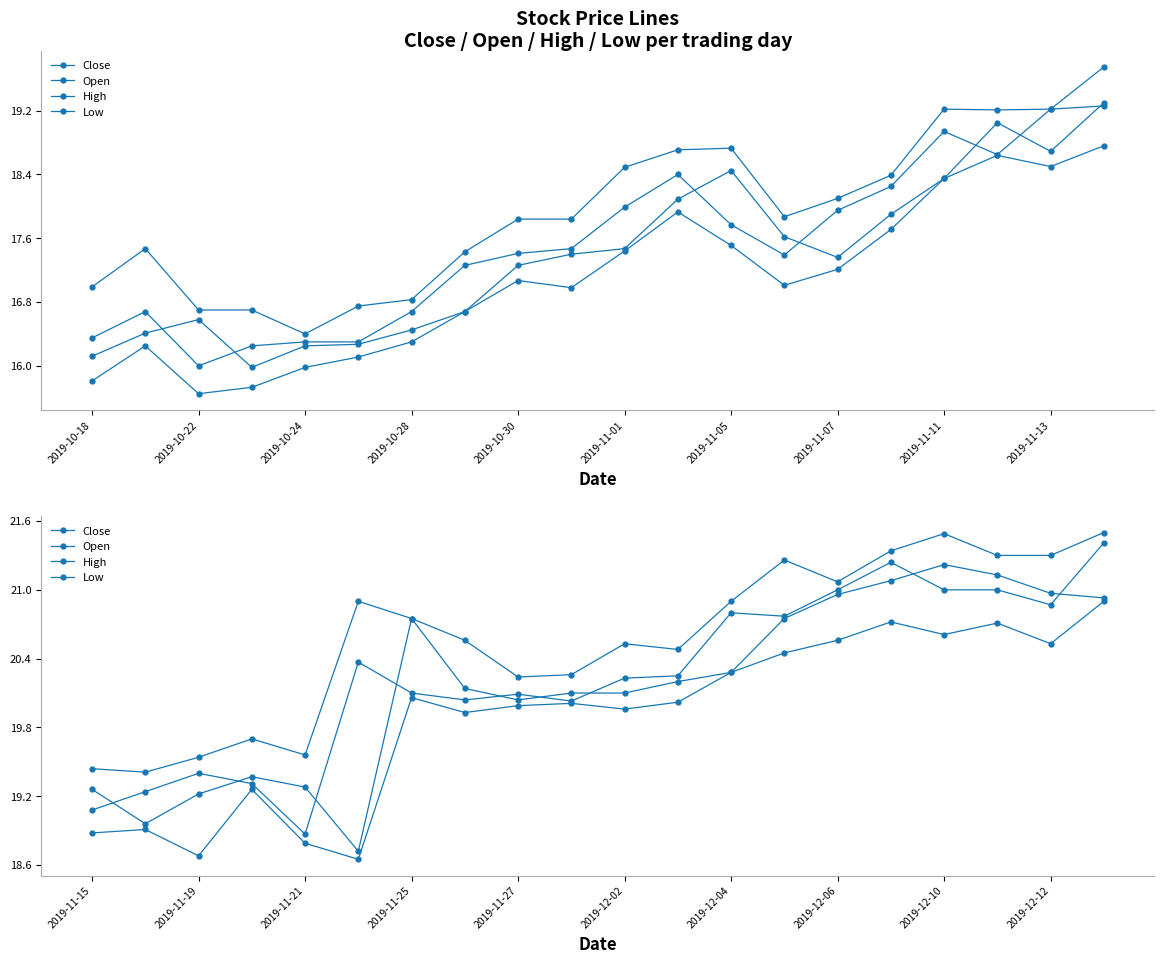

The Open series shows 20.8 at 13. True or false?

True